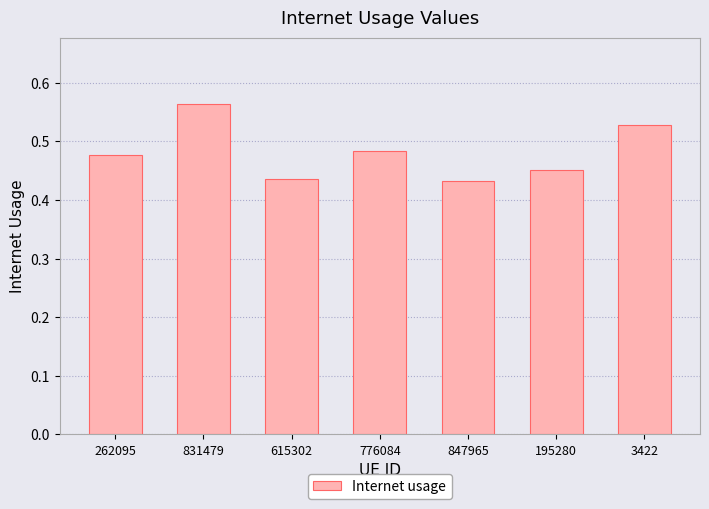

Between 831479 and 3422, which is larger?

831479